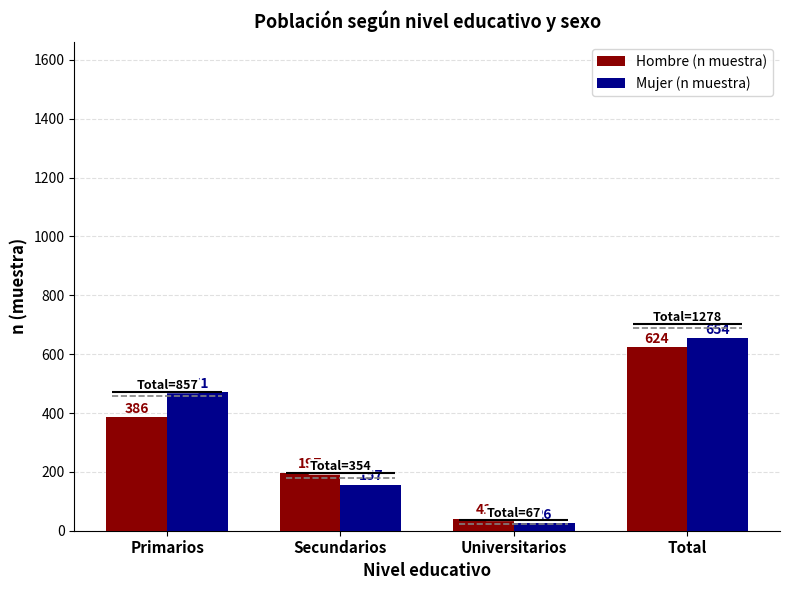

Where does the Mujer (n muestra) series first go above 471?

Total